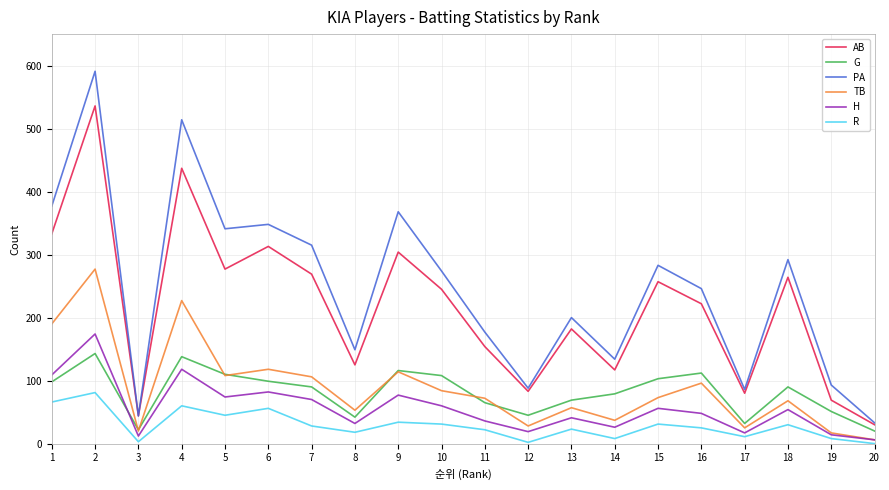

What value does the TB series have at 13?

57